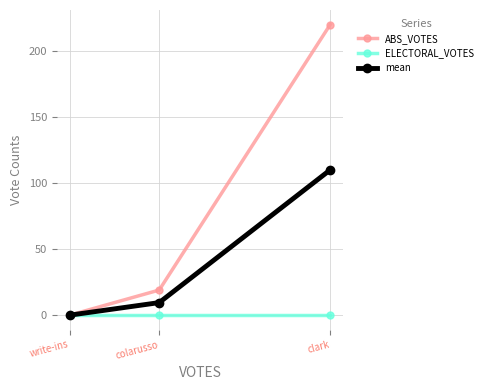

Reading left to right, what are all the values shown in this chart?

ABS_VOTES: write-ins=0.0	colarusso=19.0	clark=220.0
ELECTORAL_VOTES: write-ins=0.0	colarusso=0.0	clark=0.0
mean: write-ins=0.0	colarusso=9.5	clark=110.0